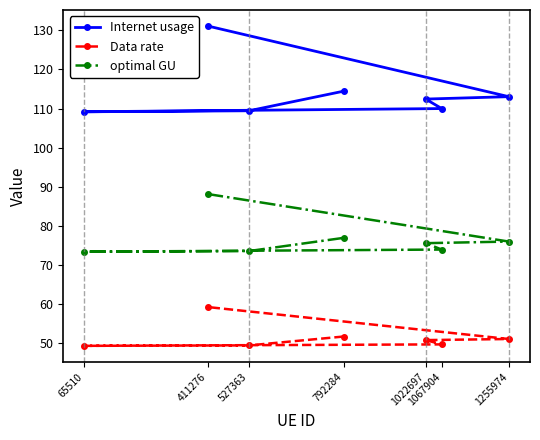

Which label corresponds to the smallest value in the chart?

65510